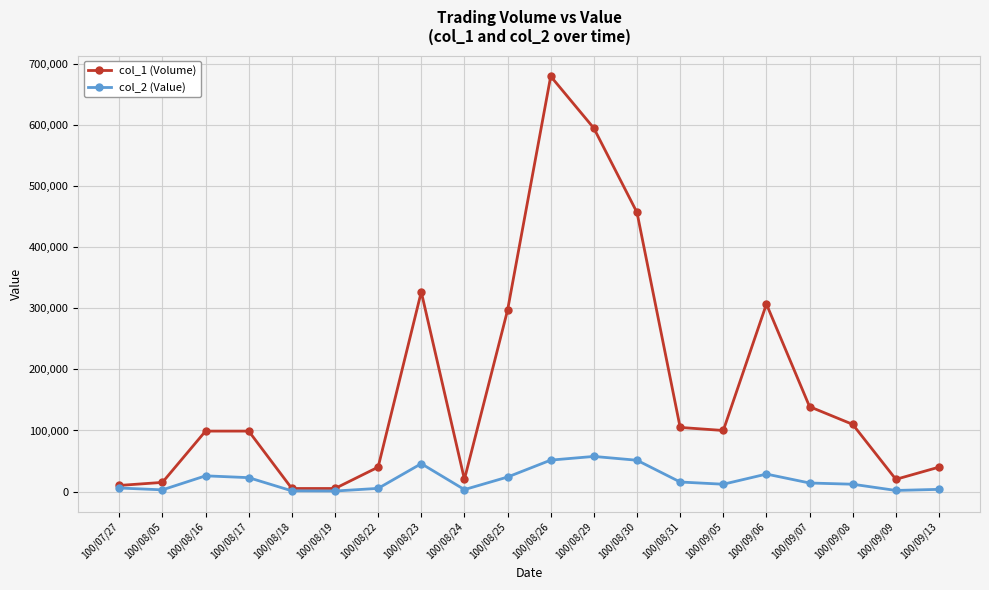

What is the total value across all series at 100/09/05?

112000